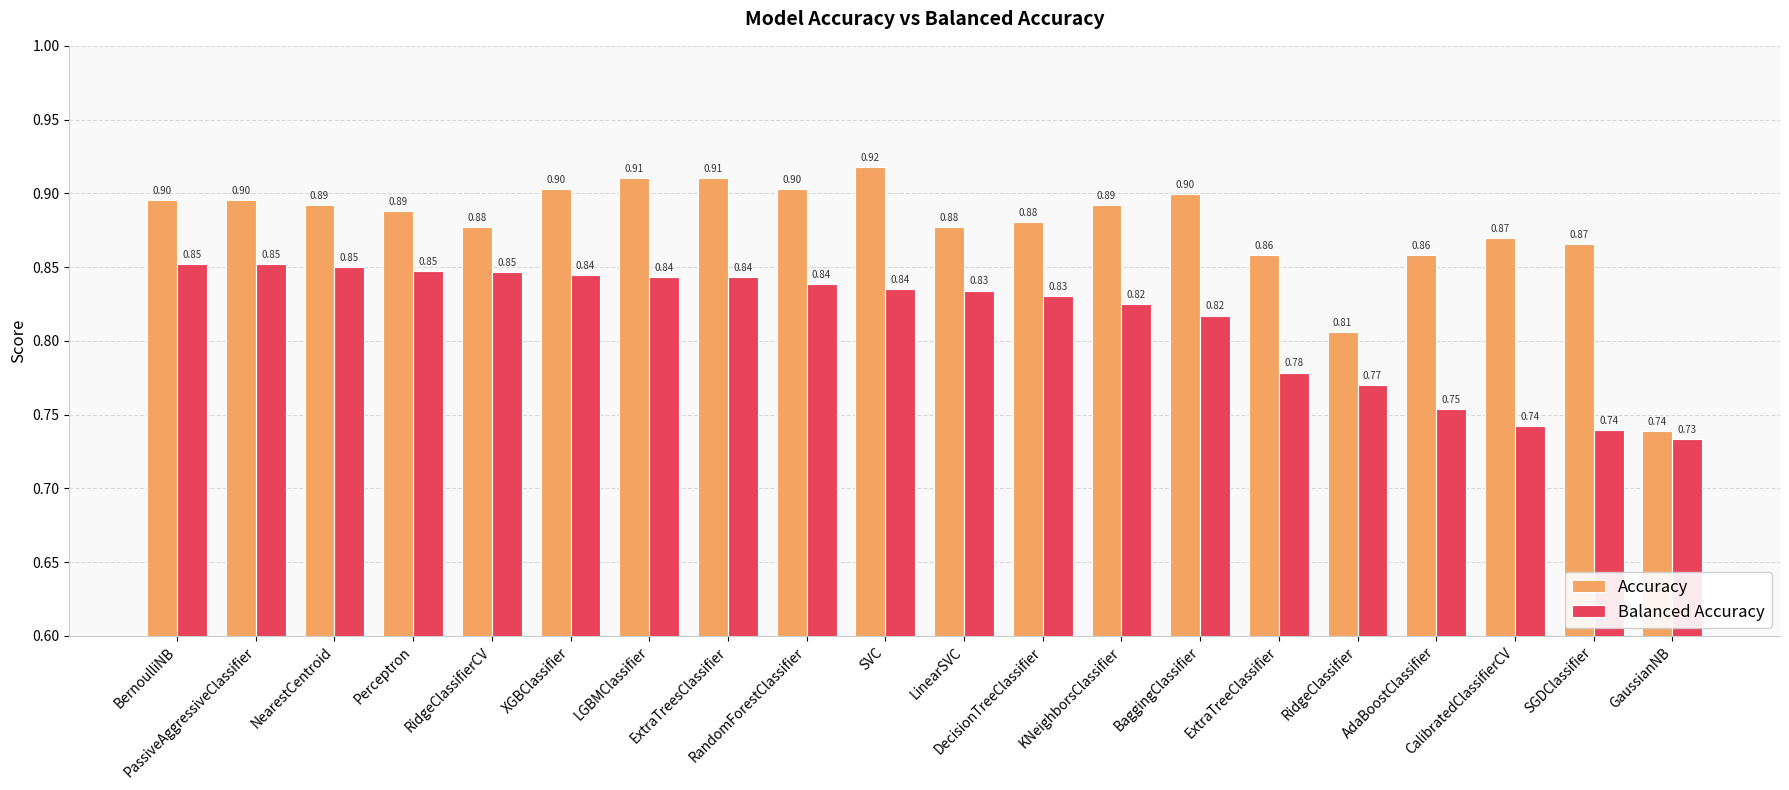

Which category has the highest value in the Accuracy series?

SVC